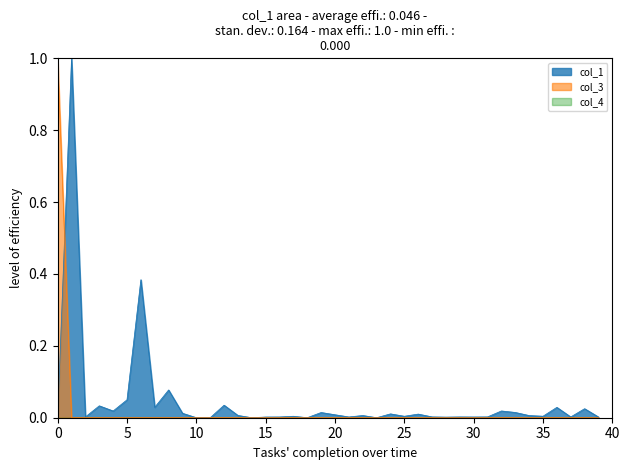

In col_1, how many points are higher than both neighbors (excluding endpoints)?

14